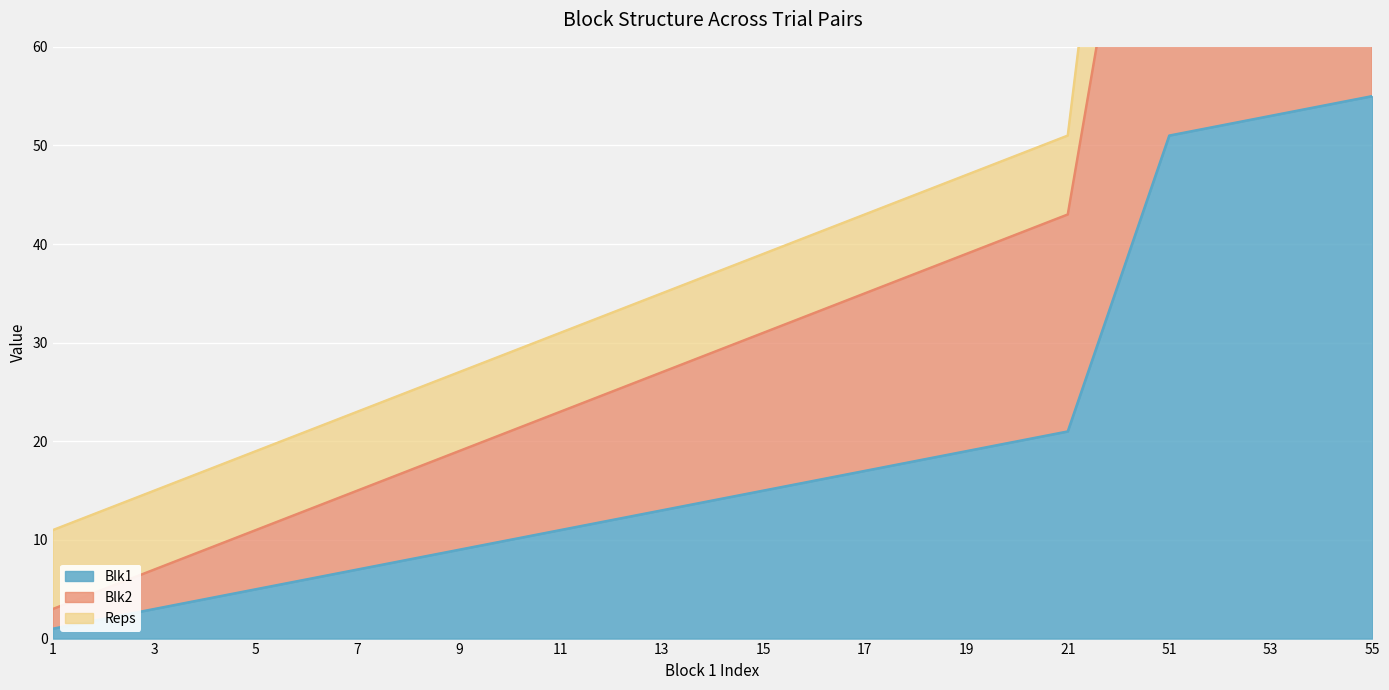

What is the value of the Blk2 point at the 1st from the left?

3